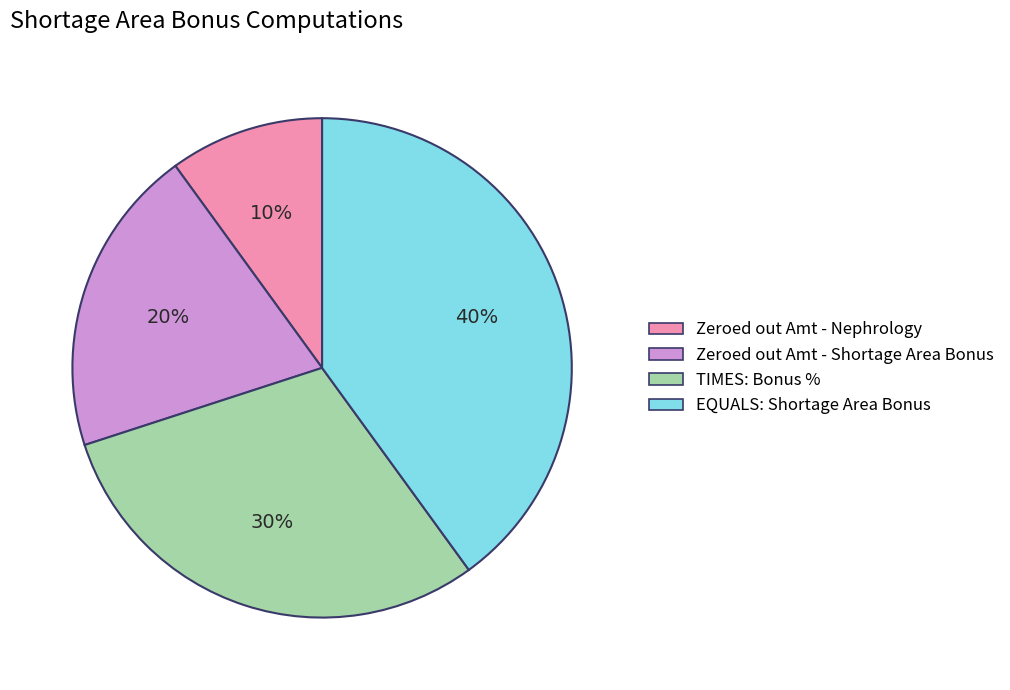

Which slice is the smallest?

Zeroed out Amt - Nephrology